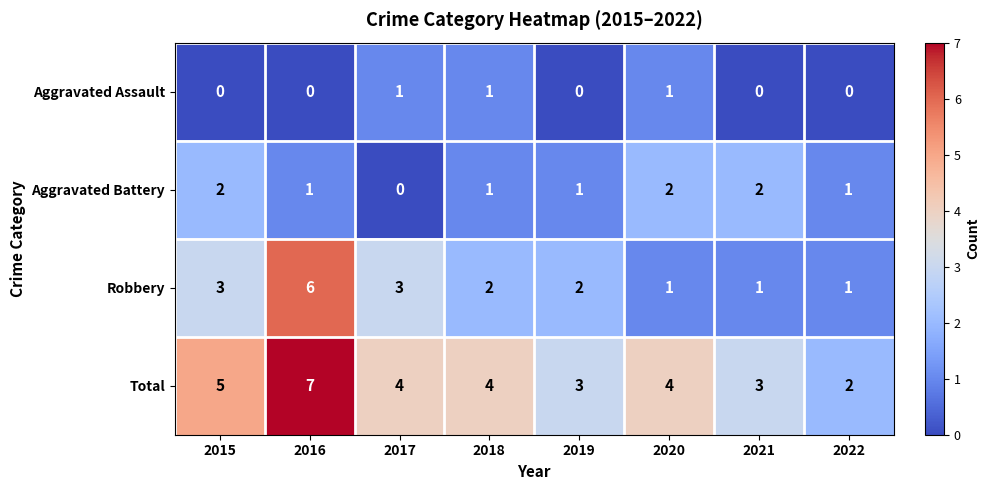

What is the spread (max minus min) of values at 2016?

7